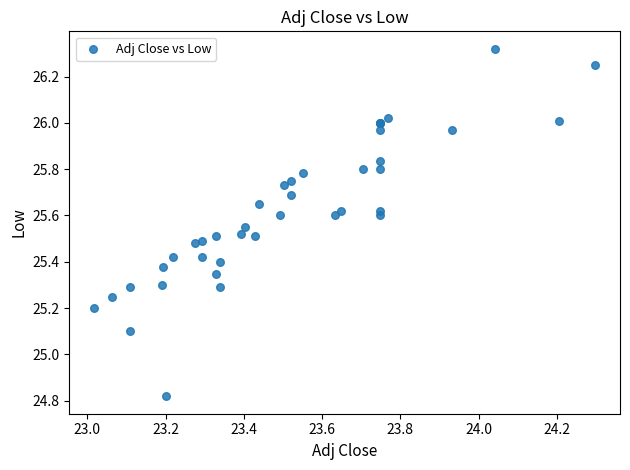

What Y value in the scatter plot is closest to 25?

25.1